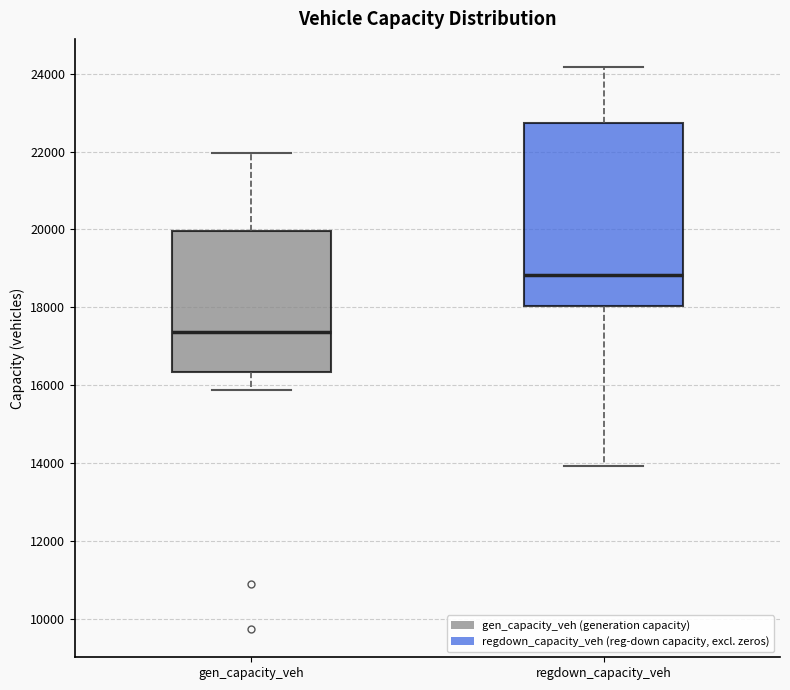

Comparing the boxes themselves (not the whiskers), which one is the tallest?

regdown_capacity_veh